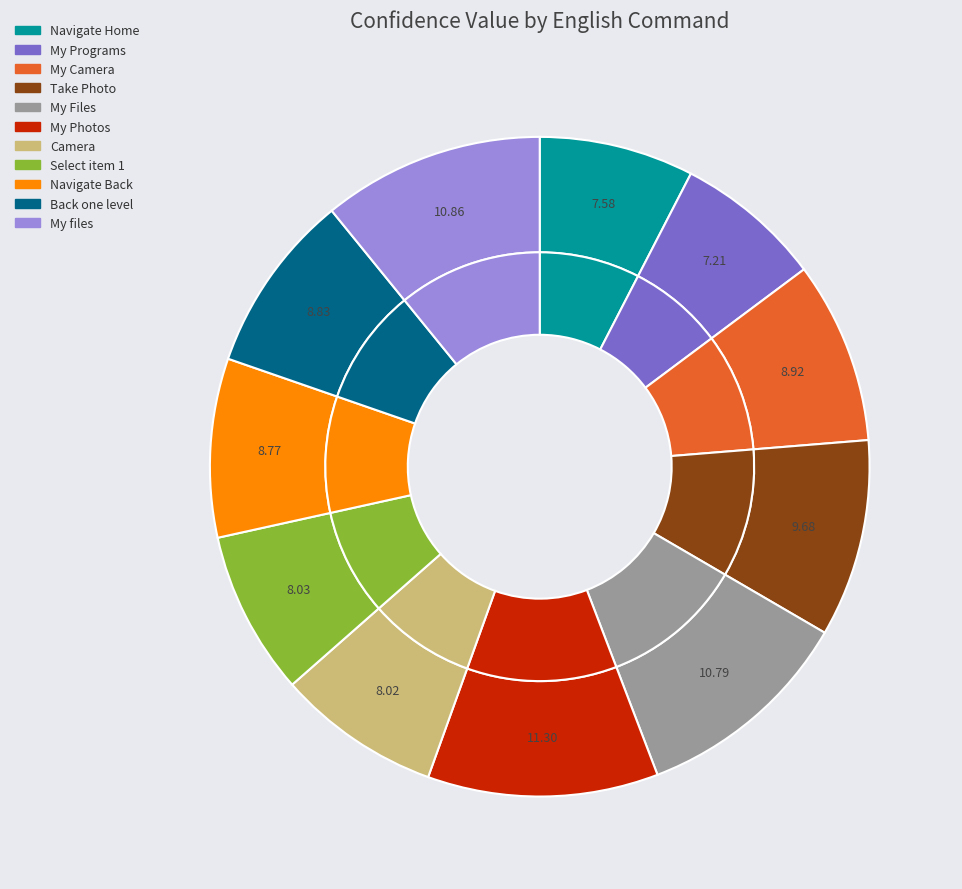

Is there any slice that represents more than half of the pie?

No